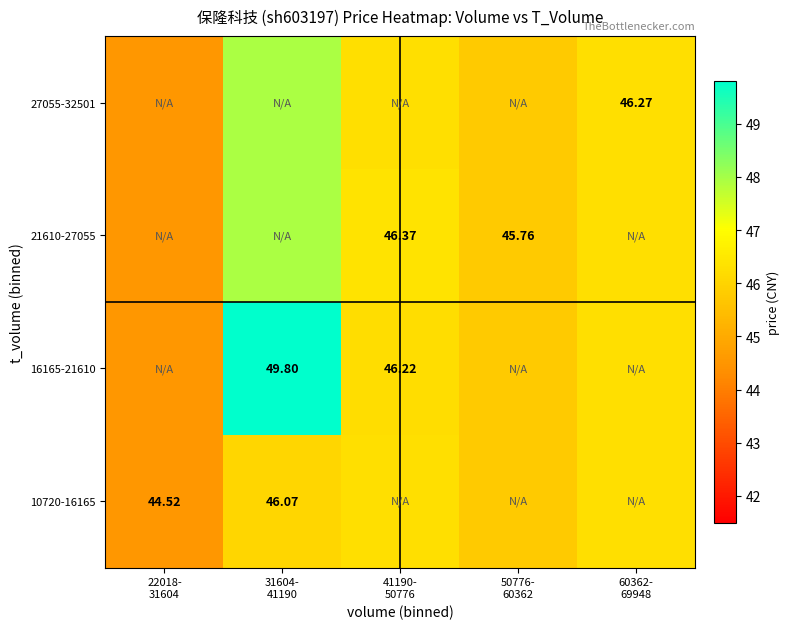

How many data points does each series have?

5